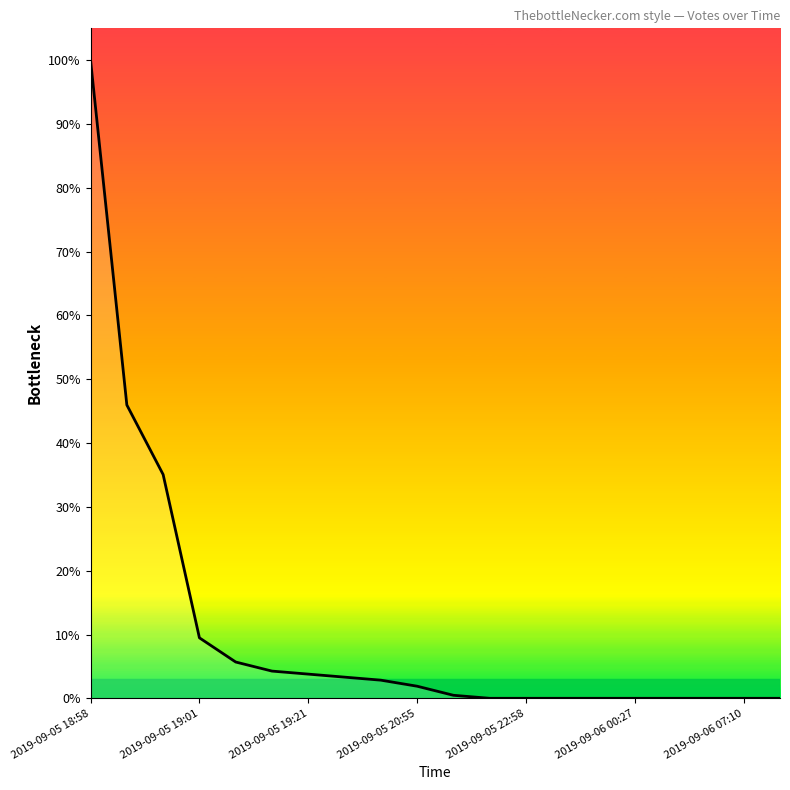

Is this an area chart (filled region under the line)?

Yes